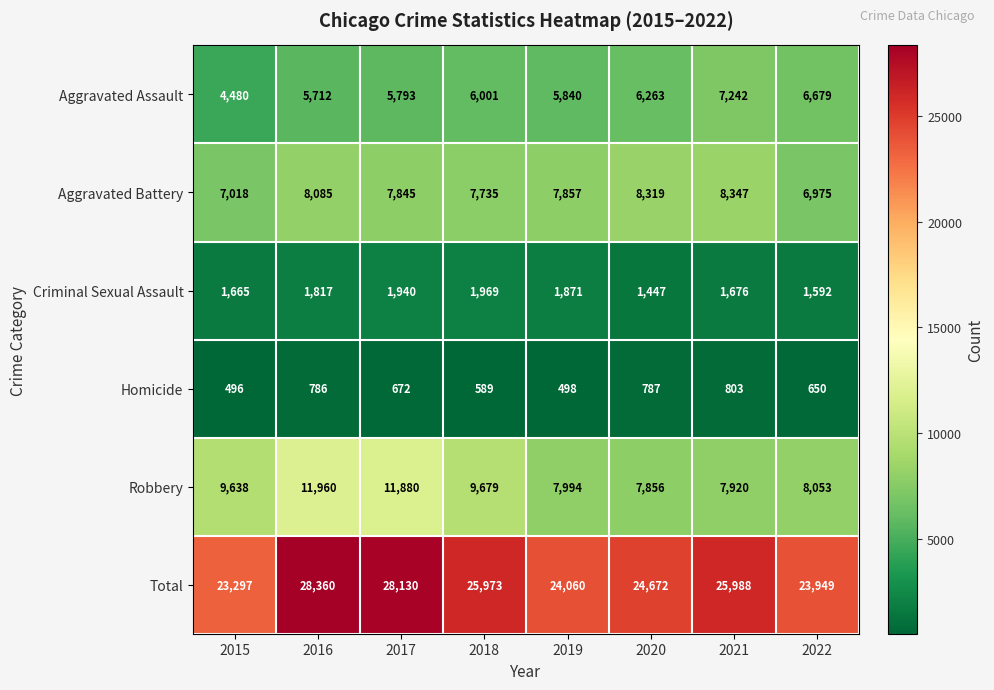

Which label corresponds to the smallest value in the chart?

2015